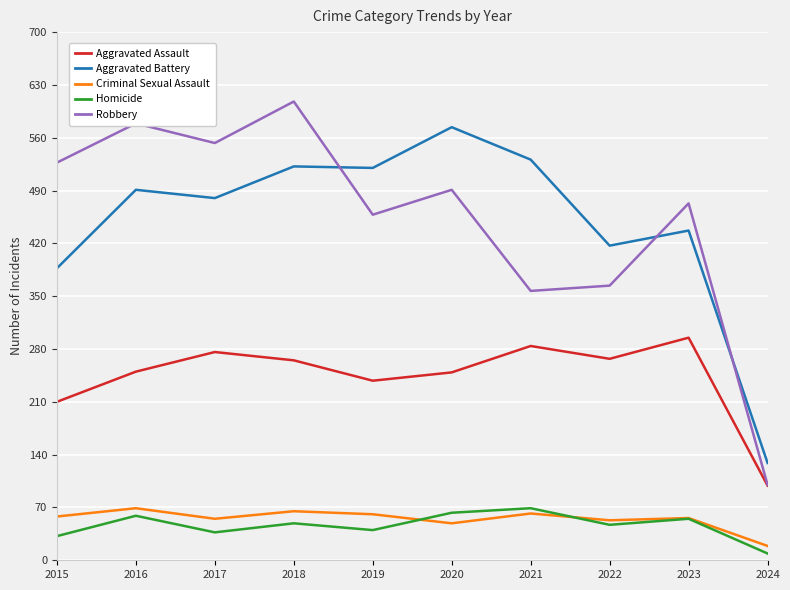

True or false: Aggravated Battery has more than 1 points higher than both neighbors.

True